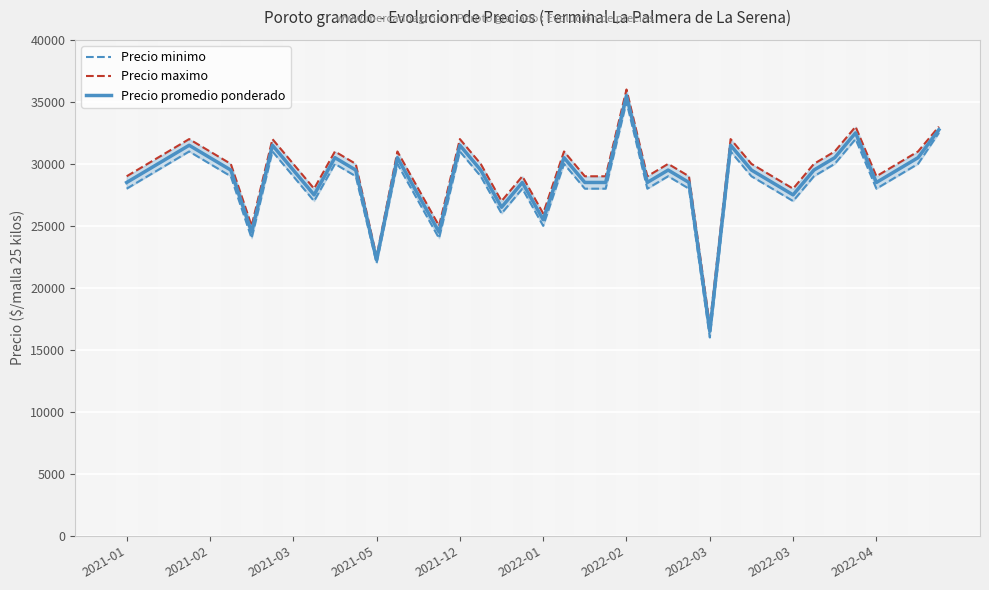

At 2022-02, list the series in order from smallest to largest.

Precio minimo, Precio promedio ponderado, Precio maximo